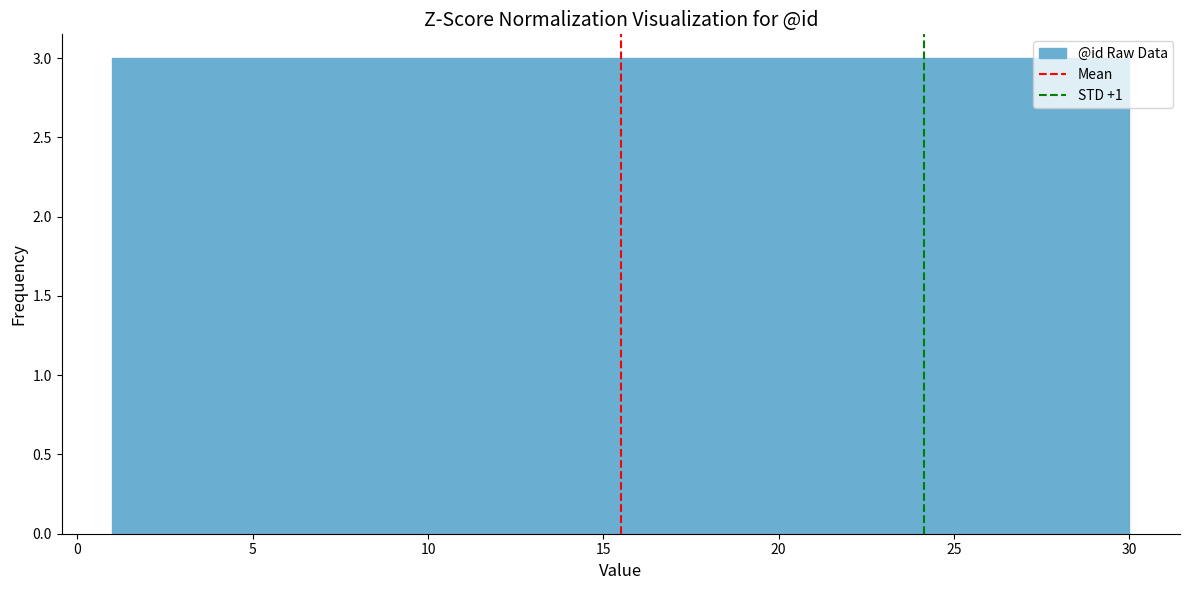

Reading left to right, list every bar in this chart as the range it spans on the x-axis followed by its height. Neither the bar edges nor the heights are printed on the chart, so give them approximately, as read against the axes.

1.0 to 3.9: 3
3.9 to 6.8: 3
6.8 to 9.7: 3
9.7 to 12.6: 3
12.6 to 15.5: 3
15.5 to 18.4: 3
18.4 to 21.3: 3
21.3 to 24.2: 3
24.2 to 27.1: 3
27.1 to 30.0: 3